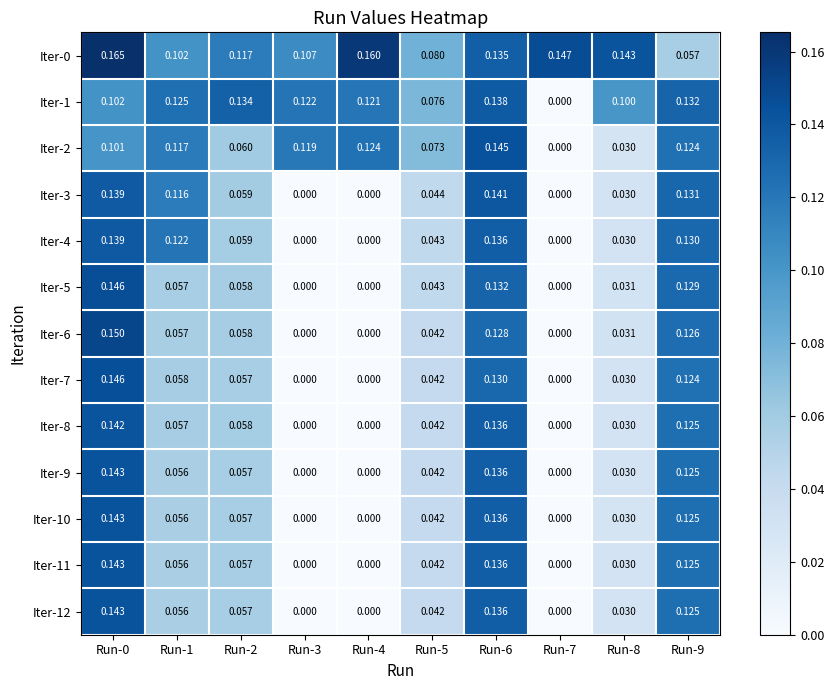

Count the number of data series in this chart.

13